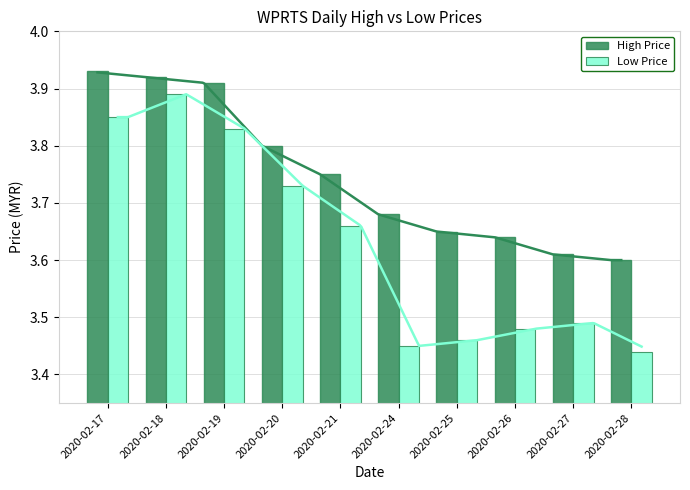

Which series changed the most between 2020-02-20 and 2020-02-24?

Low Price